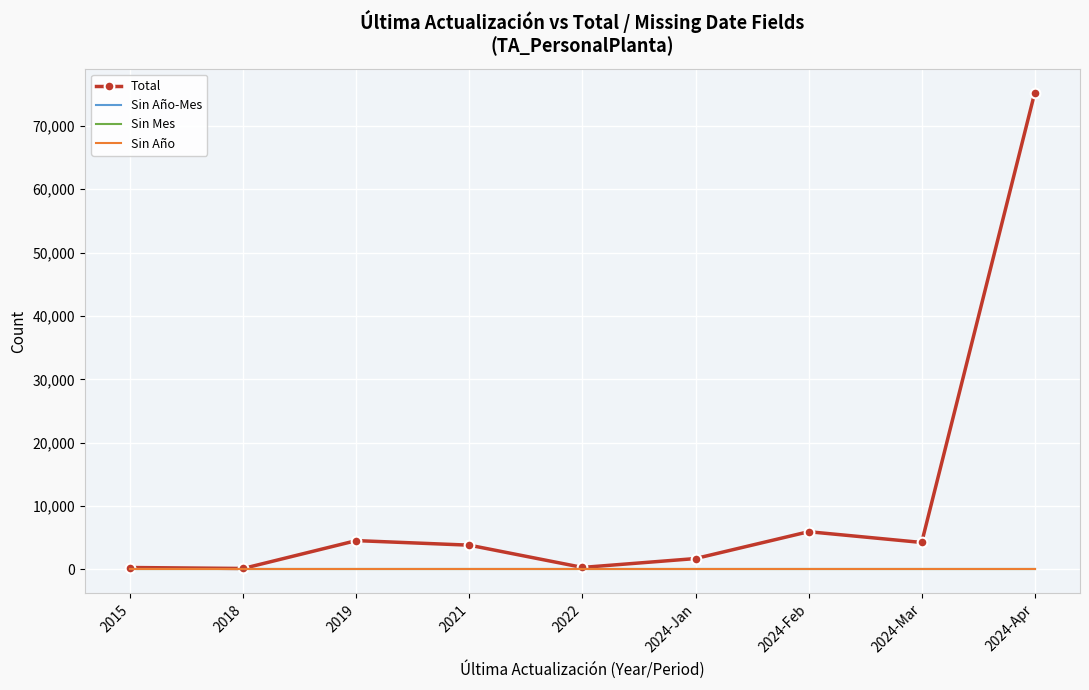

How many values in the Total series are below 3834?

4